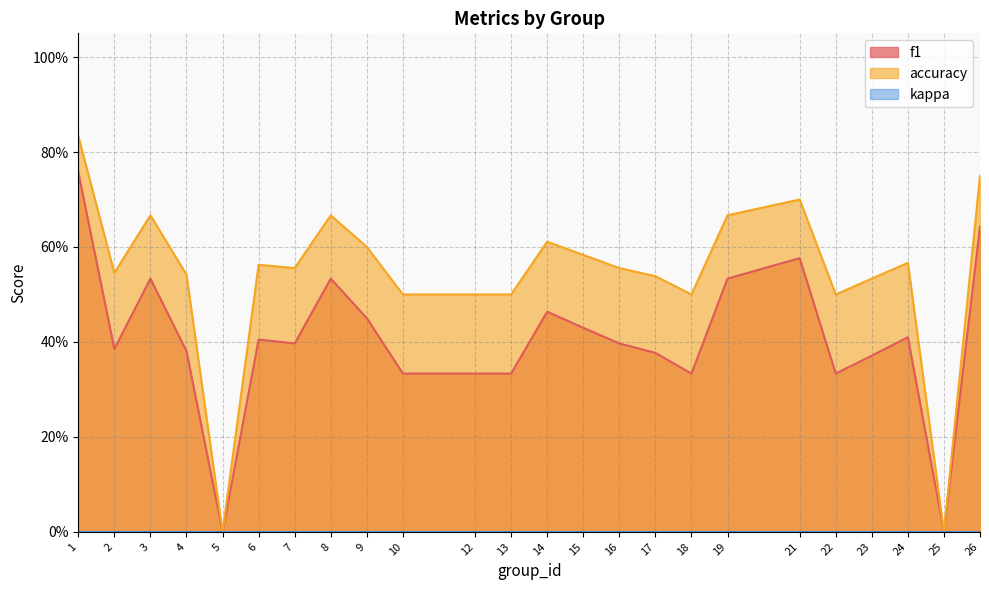

Where is the first local maximum for f1?

3